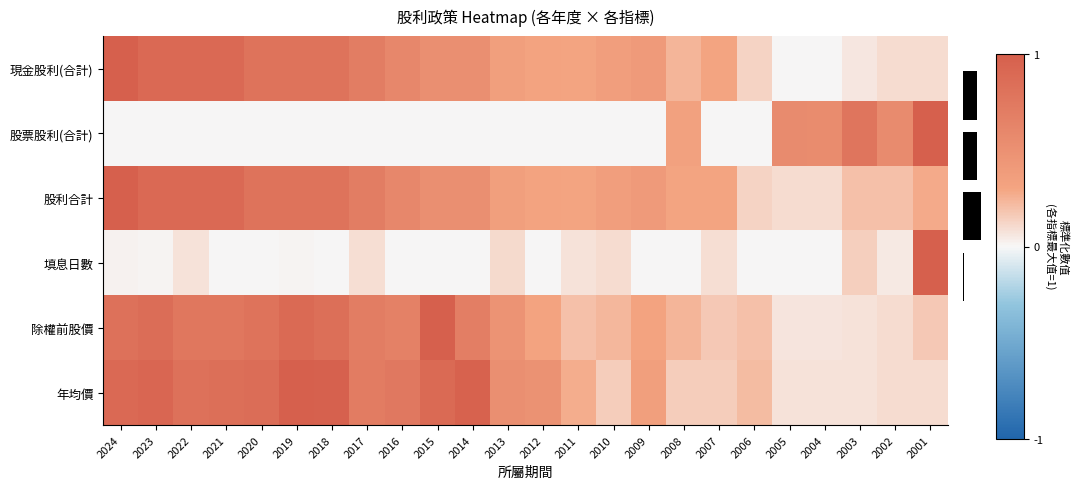

What is the difference between the second highest and second lowest values in the 股利合計 series?

0.8